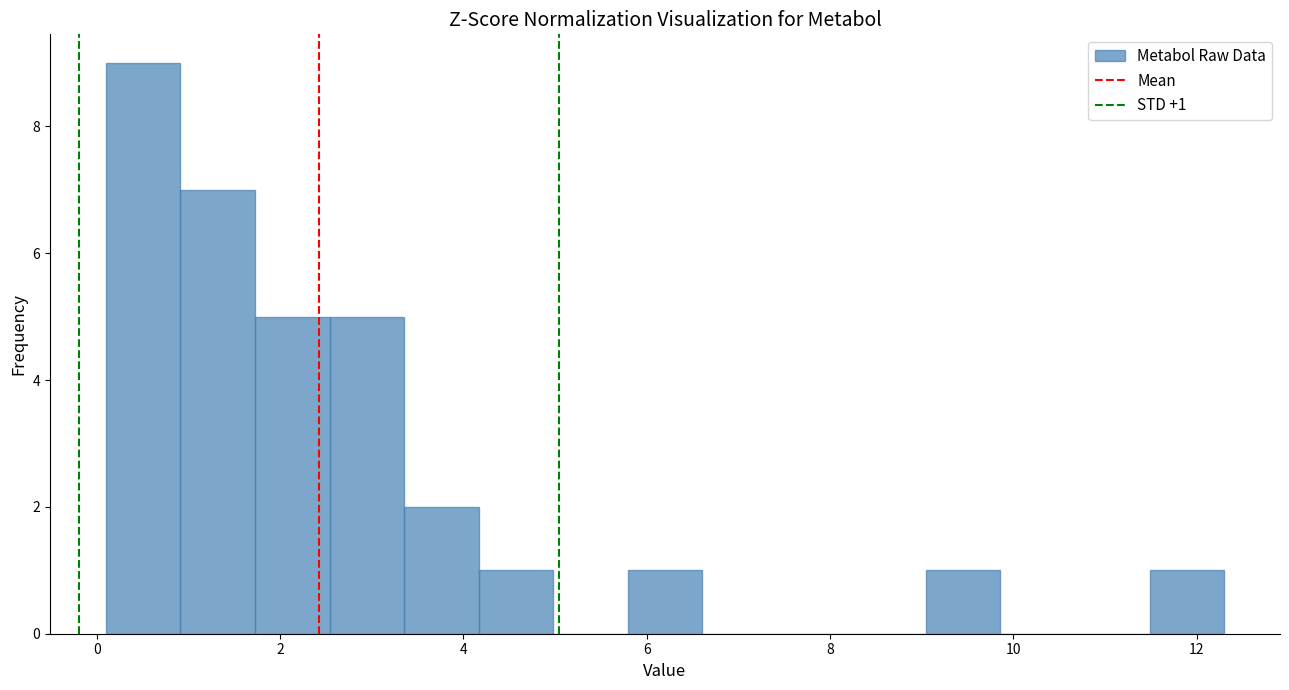

Over which range of the x-axis is the bar tallest?

0.2 to 1.0